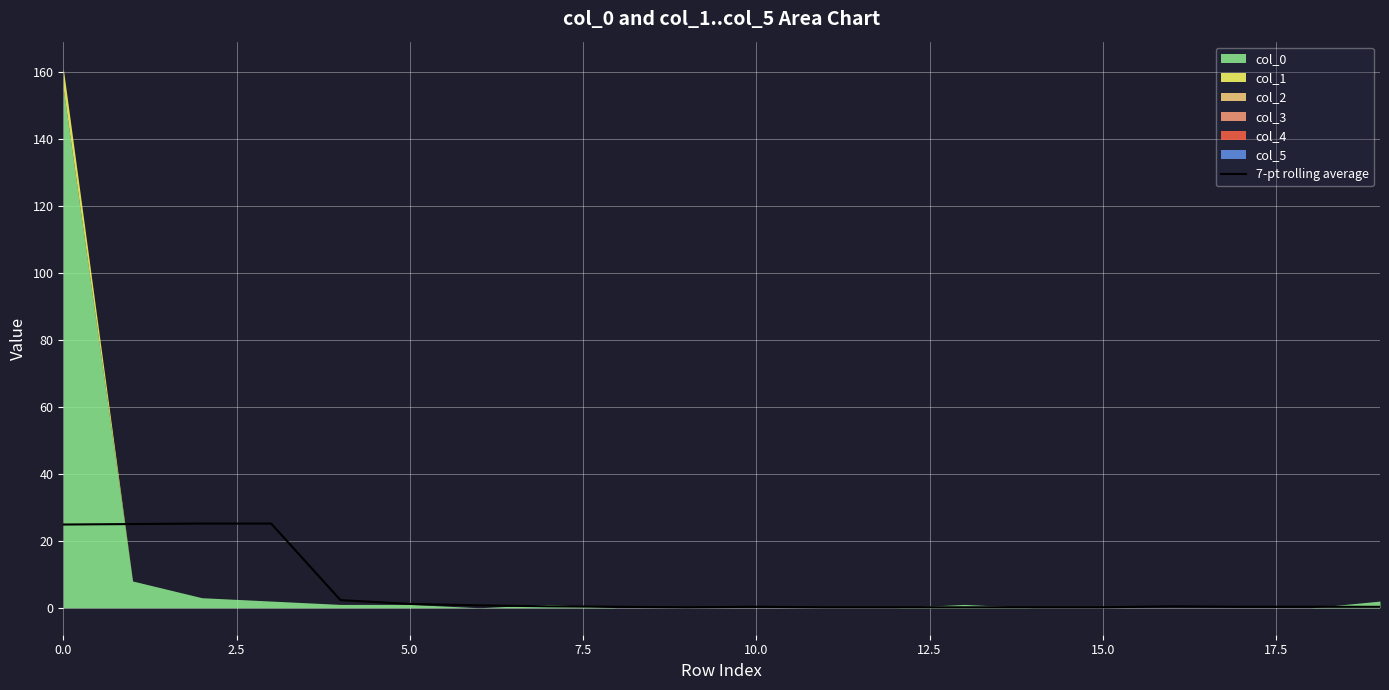

Reading left to right, what are all the values shown in this chart?

24.9	25.0	25.1	25.1	2.3	1.1	0.7	0.4	0.3	0.1	0.3	0.1	0.1	0.1	0.1	0.1	0.4	0.3	0.3	0.3